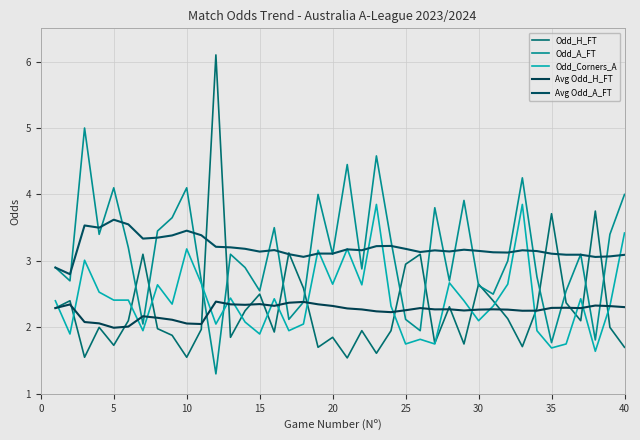

Reading right to left, list all the values displayed in this chart.

Odd_H_FT: 1.7	2.0	3.8	2.1	2.4	3.7	2.3	1.7	2.1	2.4	2.6	1.8	2.3	1.8	3.1	3.0	1.9	1.6	1.9	1.5	1.9	1.7	2.6	3.1	1.9	2.5	2.2	1.9	6.1	2.0	1.6	1.9	2.0	3.1	2.1	1.7	2.0	1.6	2.4	2.3
Odd_A_FT: 4.0	3.4	1.8	3.1	2.5	1.8	2.8	4.2	3.0	2.5	2.6	3.9	2.7	3.8	1.9	2.1	3.3	4.6	2.9	4.5	3.1	4.0	2.4	2.1	3.5	2.5	2.9	3.1	1.3	2.7	4.1	3.6	3.5	2.0	3.2	4.1	3.4	5.0	2.7	2.9
Odd_Corners_A: 3.4	2.3	1.6	2.4	1.8	1.7	1.9	3.9	2.6	2.3	2.1	2.4	2.7	1.8	1.8	1.8	2.3	3.9	2.6	3.2	2.6	3.2	2.0	1.9	2.4	1.9	2.1	2.4	2.0	2.7	3.2	2.4	2.6	1.9	2.4	2.4	2.5	3.0	1.9	2.4
Avg Odd_H_FT: 2.3	2.3	2.3	2.3	2.3	2.3	2.3	2.2	2.3	2.3	2.3	2.3	2.3	2.3	2.3	2.3	2.2	2.2	2.3	2.3	2.3	2.3	2.4	2.4	2.3	2.4	2.3	2.3	2.4	2.0	2.1	2.1	2.1	2.2	2.0	2.0	2.1	2.1	2.3	2.3
Avg Odd_A_FT: 3.1	3.1	3.1	3.1	3.1	3.1	3.1	3.2	3.1	3.1	3.2	3.2	3.1	3.2	3.1	3.2	3.2	3.2	3.2	3.2	3.1	3.1	3.1	3.1	3.2	3.1	3.2	3.2	3.2	3.4	3.5	3.4	3.4	3.3	3.6	3.6	3.5	3.5	2.8	2.9